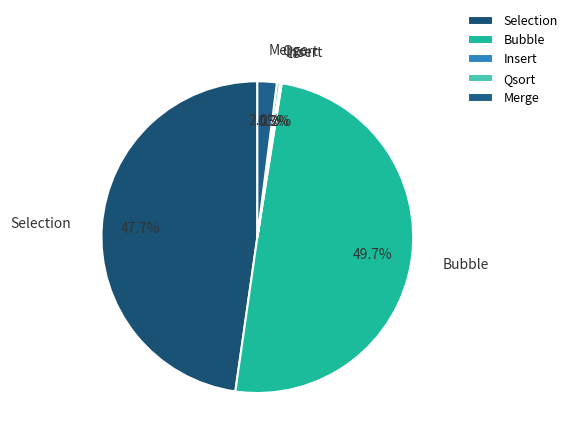

Does Selection represent more than half of the total?

No